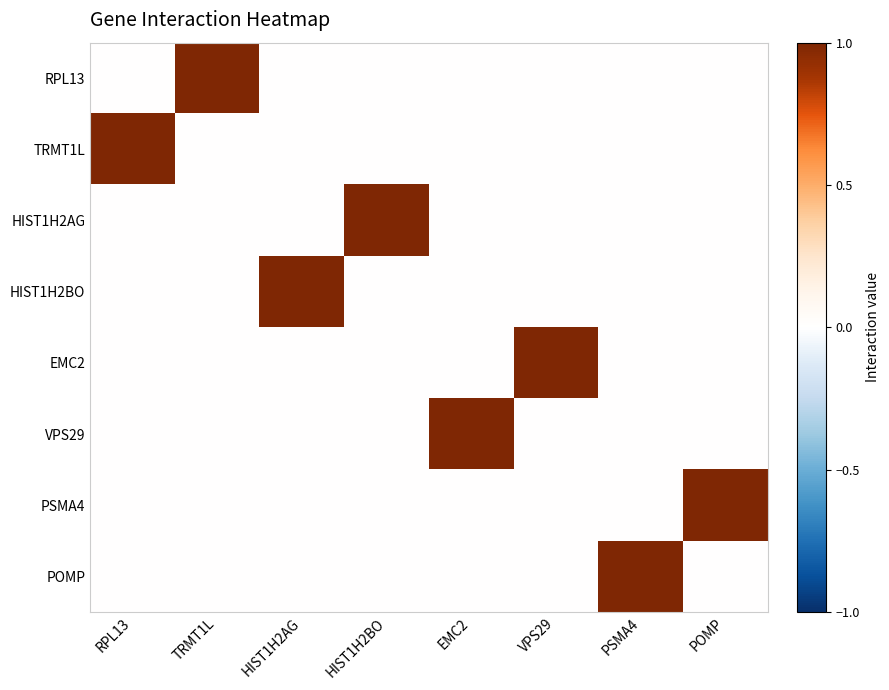

Reading left to right, what are all the values shown in this chart?

RPL13: RPL13=0	TRMT1L=1	HIST1H2AG=0	HIST1H2BO=0	EMC2=0	VPS29=0	PSMA4=0	POMP=0
TRMT1L: RPL13=1	TRMT1L=0	HIST1H2AG=0	HIST1H2BO=0	EMC2=0	VPS29=0	PSMA4=0	POMP=0
HIST1H2AG: RPL13=0	TRMT1L=0	HIST1H2AG=0	HIST1H2BO=1	EMC2=0	VPS29=0	PSMA4=0	POMP=0
HIST1H2BO: RPL13=0	TRMT1L=0	HIST1H2AG=1	HIST1H2BO=0	EMC2=0	VPS29=0	PSMA4=0	POMP=0
EMC2: RPL13=0	TRMT1L=0	HIST1H2AG=0	HIST1H2BO=0	EMC2=0	VPS29=1	PSMA4=0	POMP=0
VPS29: RPL13=0	TRMT1L=0	HIST1H2AG=0	HIST1H2BO=0	EMC2=1	VPS29=0	PSMA4=0	POMP=0
PSMA4: RPL13=0	TRMT1L=0	HIST1H2AG=0	HIST1H2BO=0	EMC2=0	VPS29=0	PSMA4=0	POMP=1
POMP: RPL13=0	TRMT1L=0	HIST1H2AG=0	HIST1H2BO=0	EMC2=0	VPS29=0	PSMA4=1	POMP=0